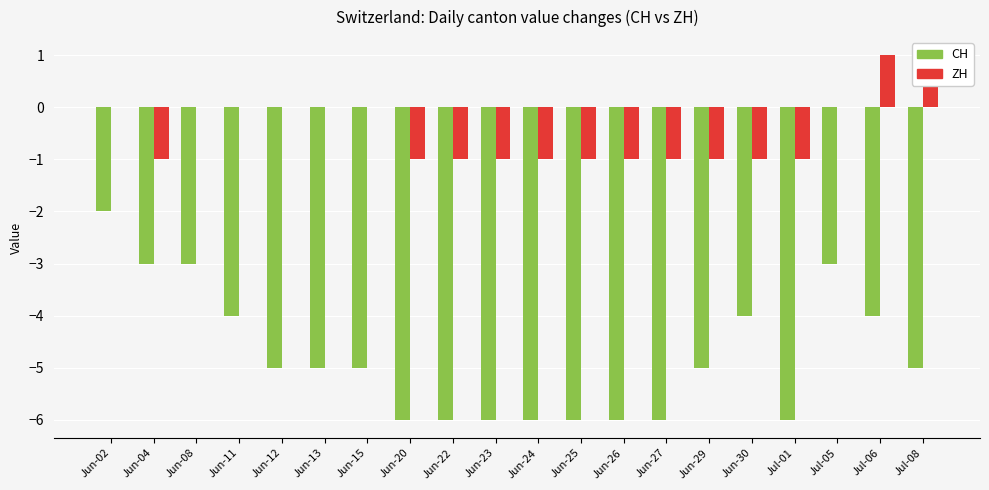

Rank the series by their maximum value, from highest to lowest.

ZH, CH